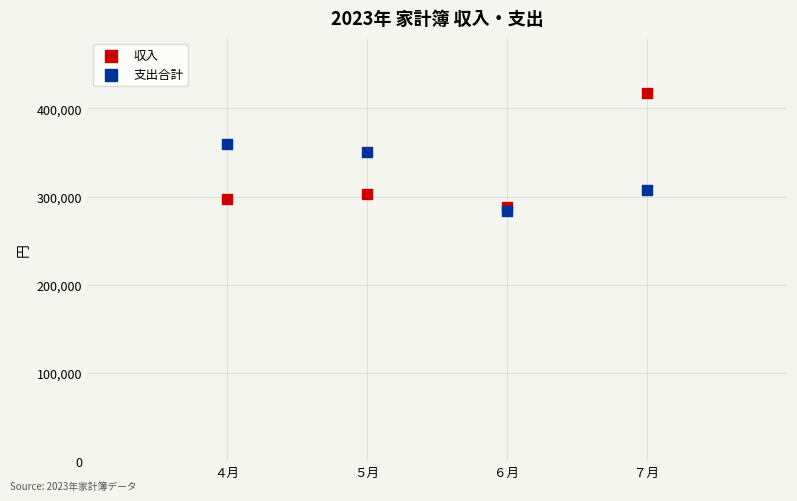

Which series has the widest spread of Y values?

収入